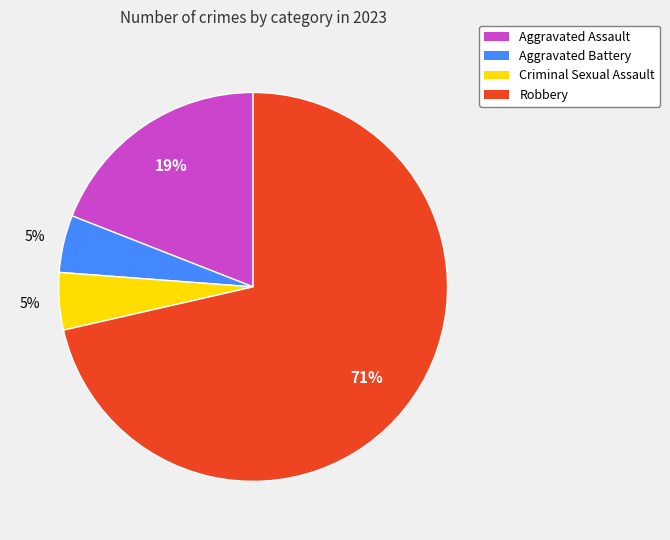

Combined, do Aggravated Battery and Criminal Sexual Assault account for over 50%?

No